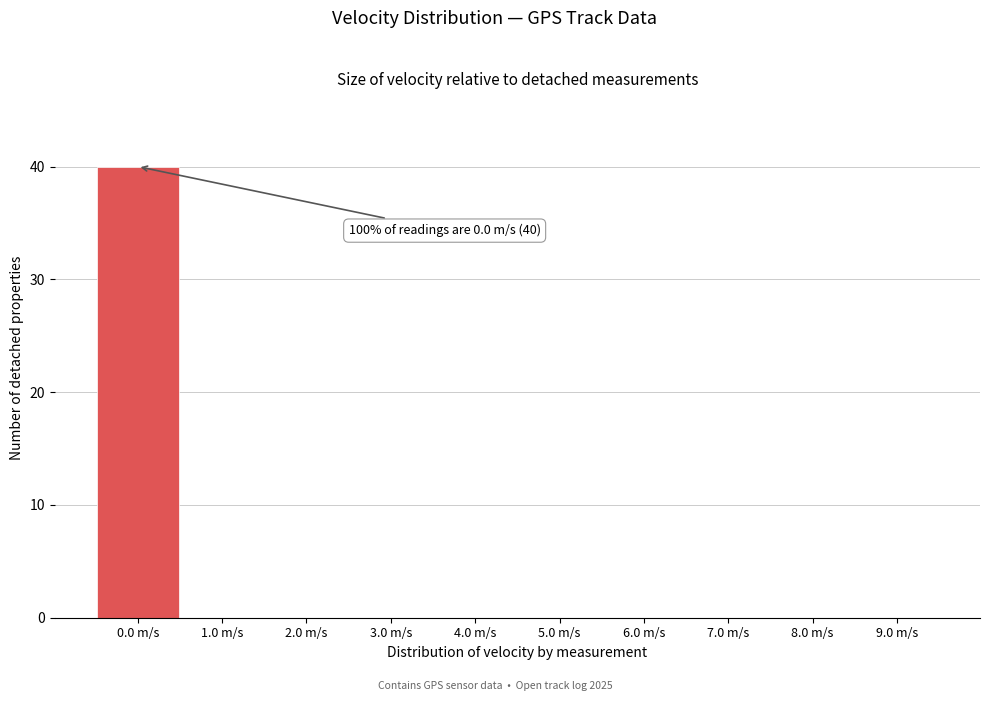

Over which range of the x-axis is the bar tallest?

-0.5 to 0.5